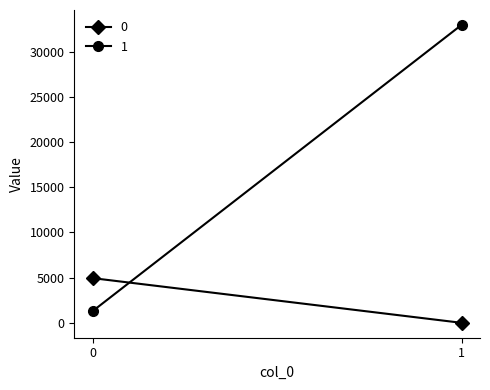

Count the number of data series in this chart.

2